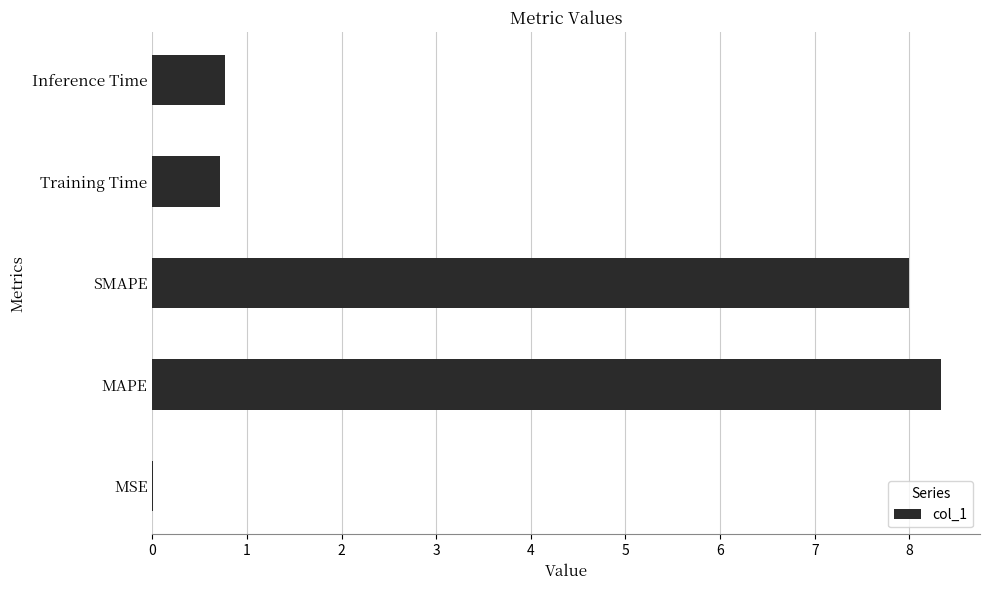

What is the sum of the values at Training Time and MAPE?

9.0